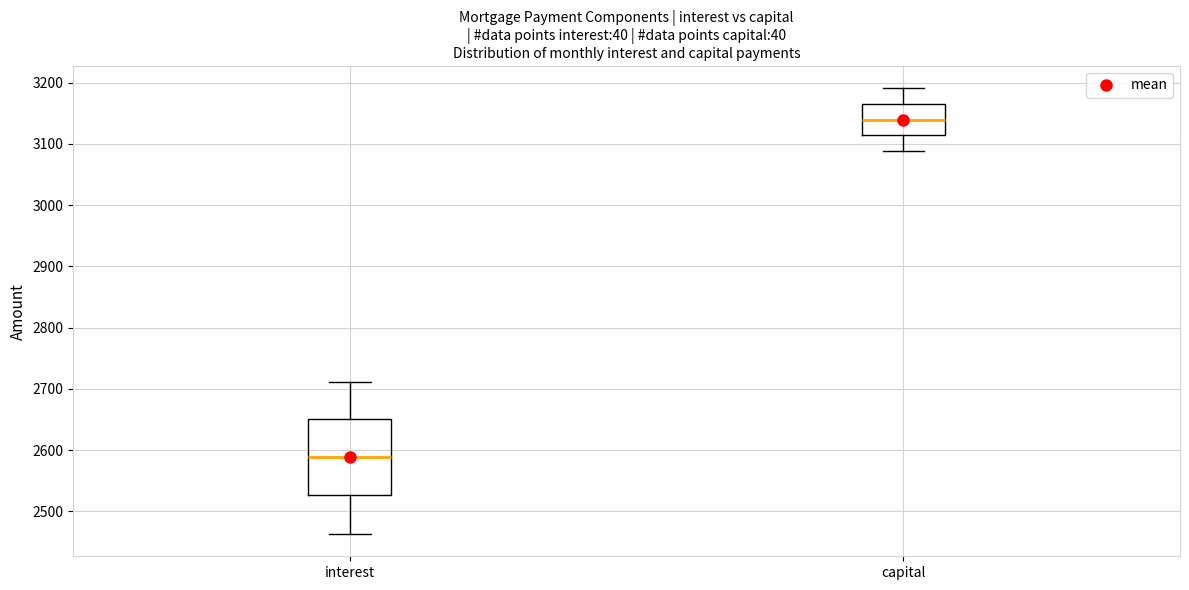

Where is the upper edge of the box for interest on the y-axis? The values are not printed on the chart, so give them approximately, as read against the axis.

2650